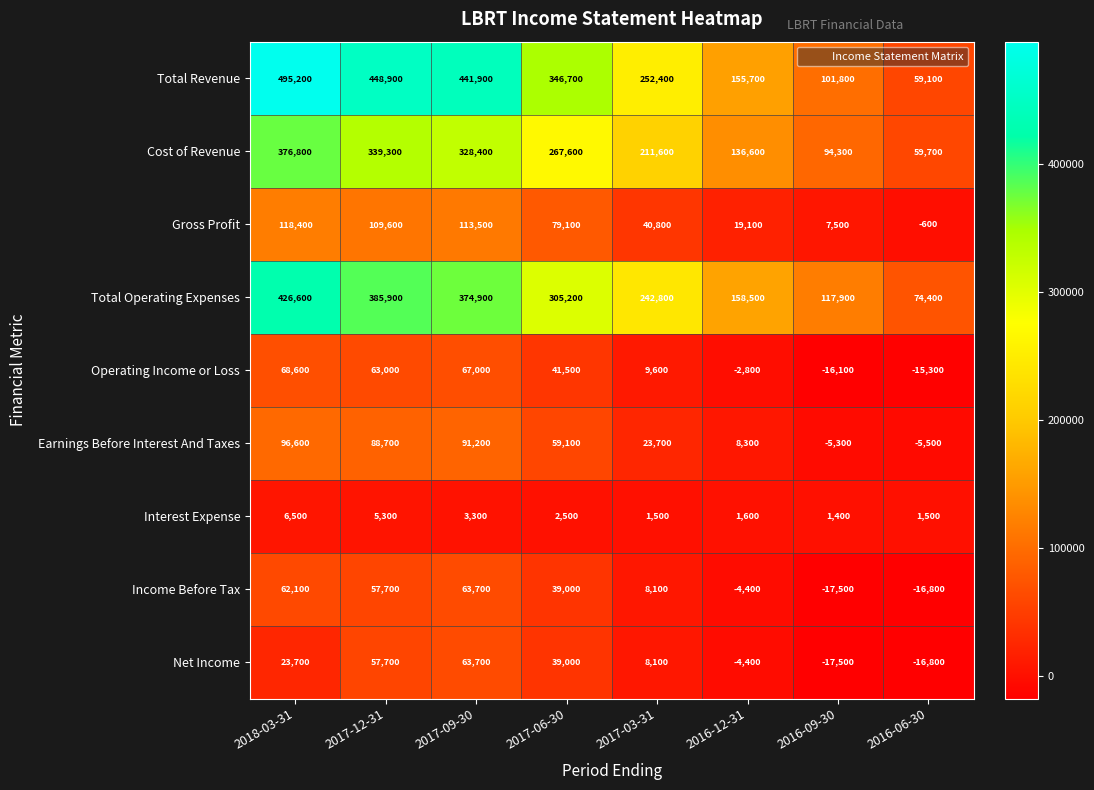

The Cost of Revenue series shows 136600 at 2016-12-31. True or false?

True